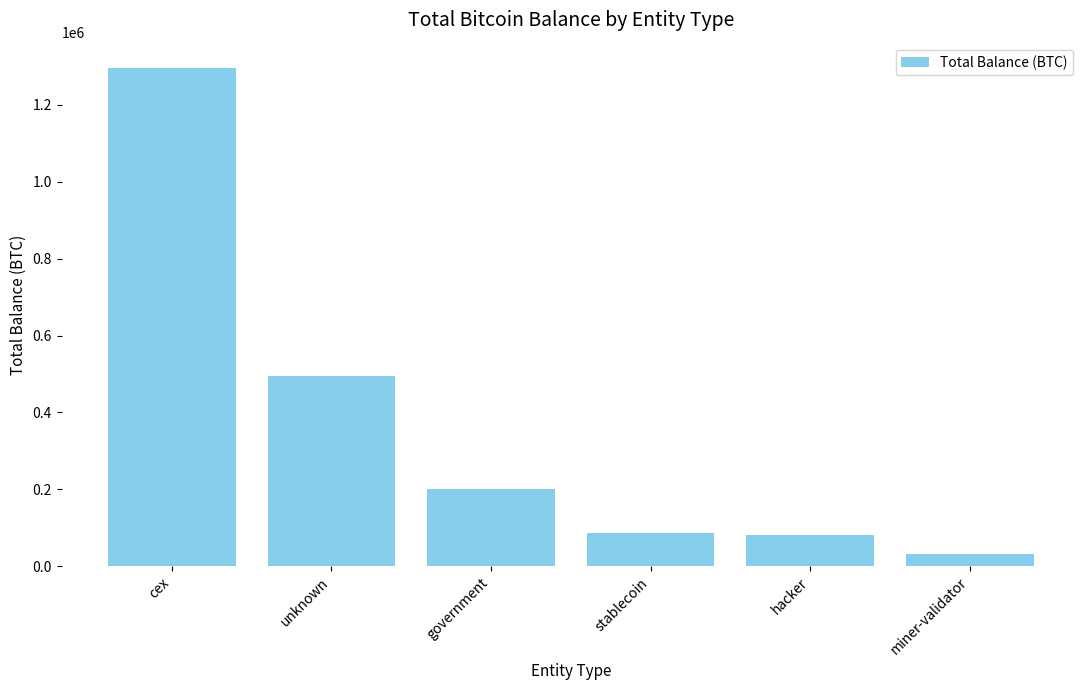

What is the greatest value displayed?

1297318.0